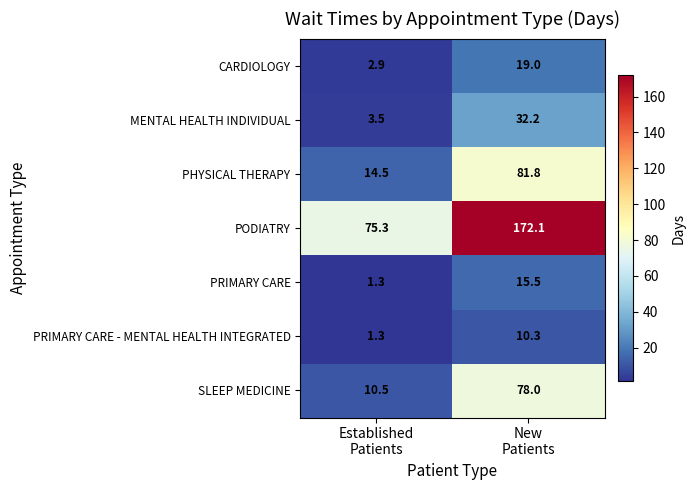

Which series has the largest range (max minus min)?

PODIATRY